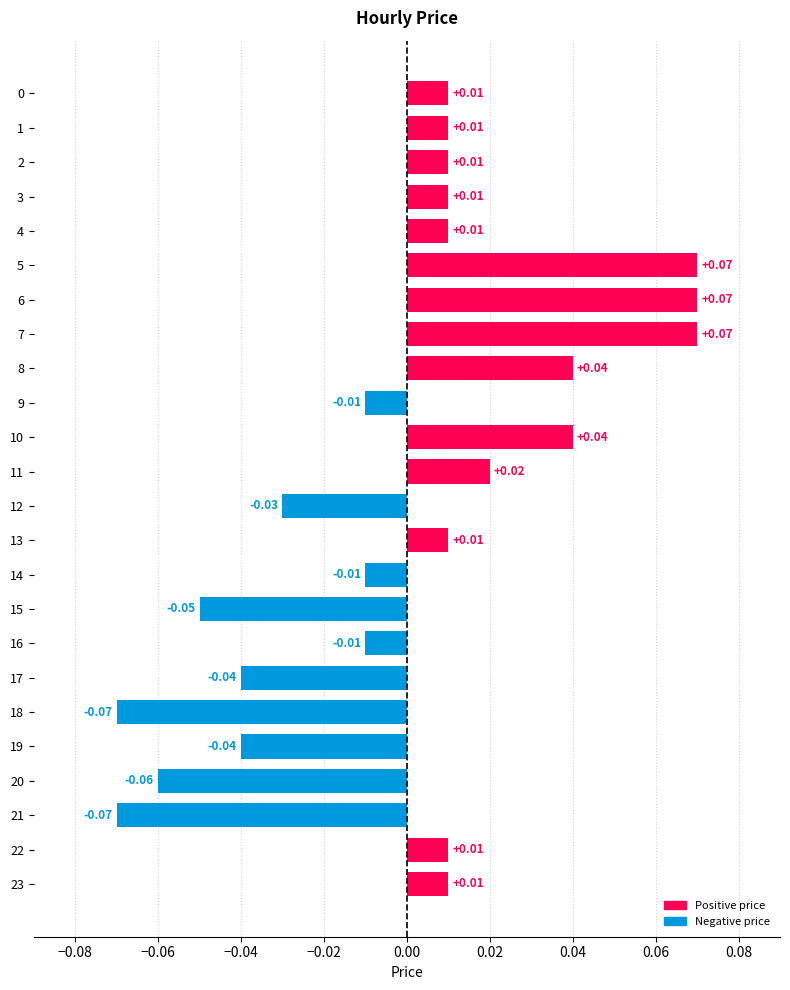

How many series are shown in this chart?

1